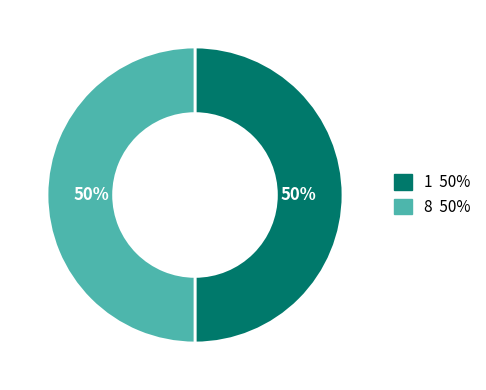

Is it true that 1 is 50% of the pie?

True